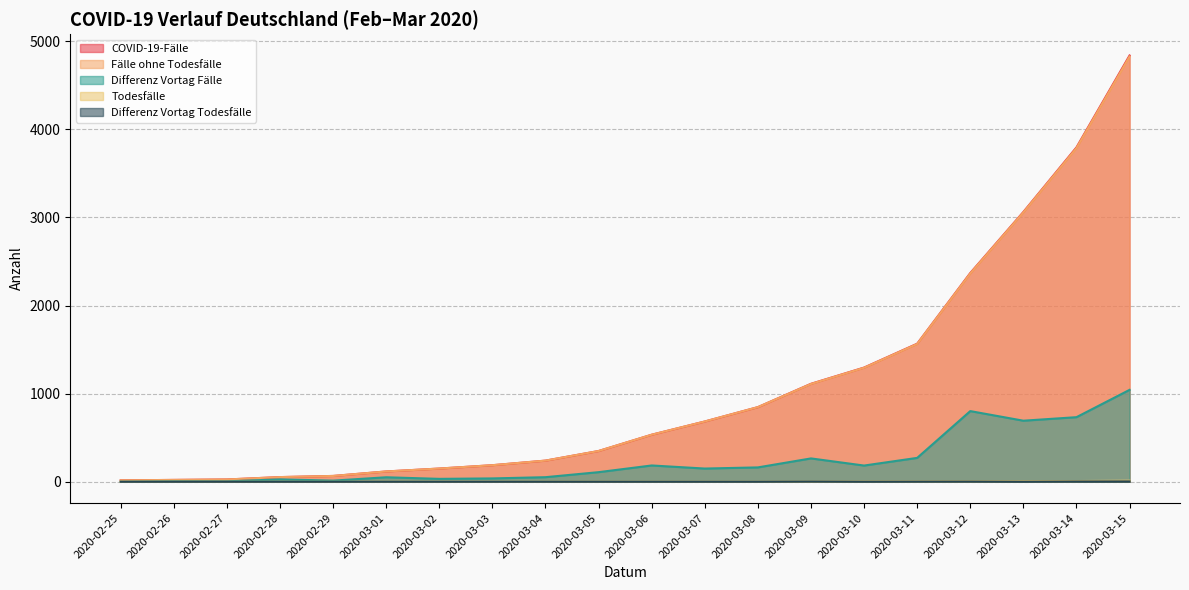

What are all the series names shown in the legend?

COVID-19-Fälle, Fälle ohne Todesfälle, Differenz Vortag Fälle, Todesfälle, Differenz Vortag Todesfälle